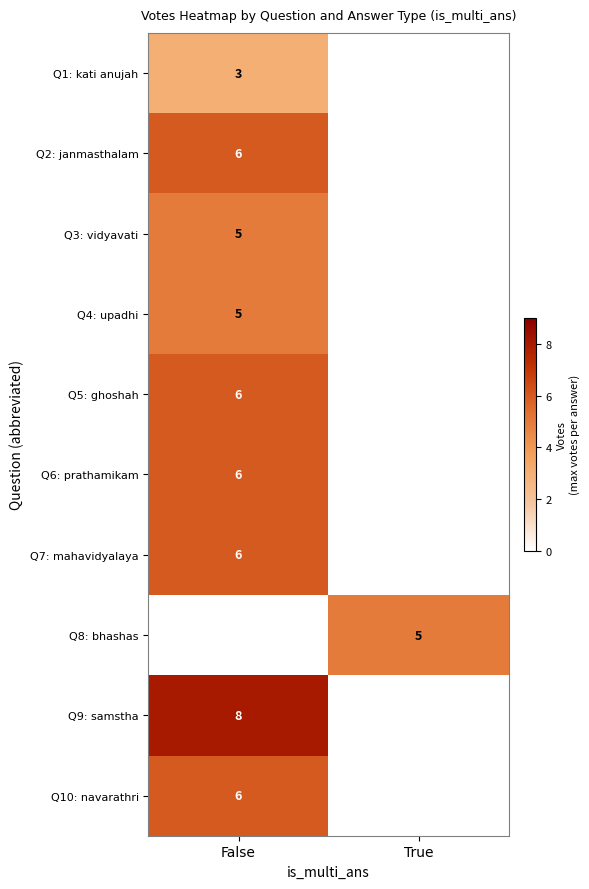

At which category is the sum across all series the highest?

False